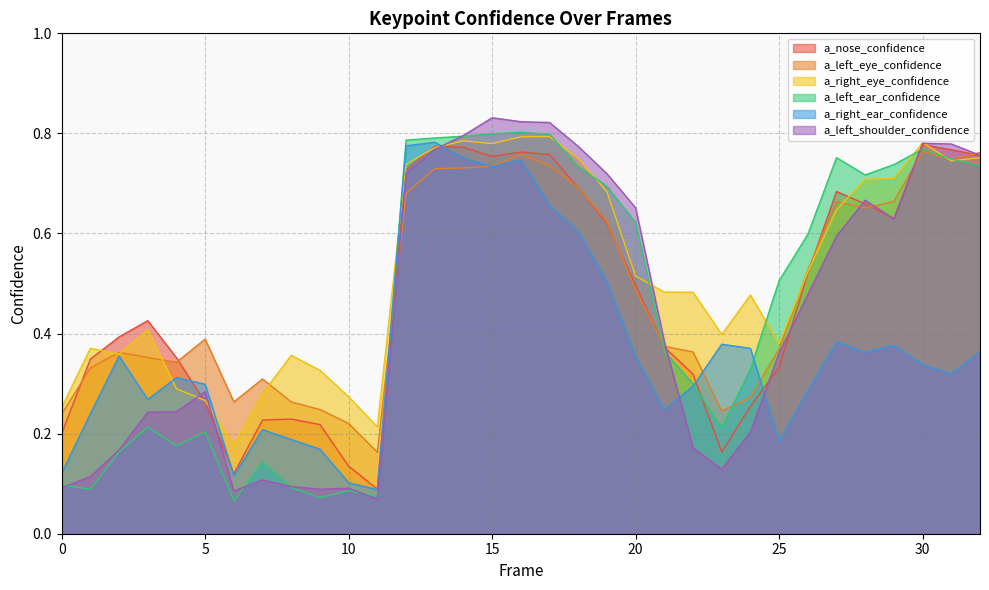

At which label does a_left_ear_confidence reach its peak?

16